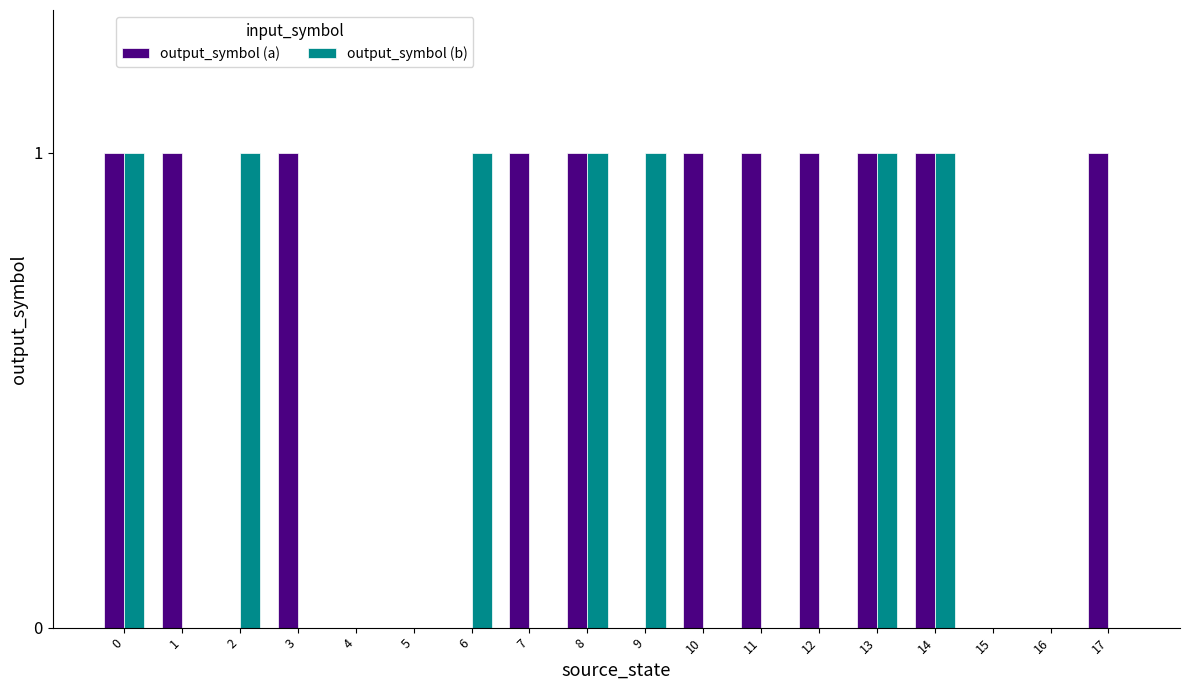

Which series has the largest total across all categories?

output_symbol (a)